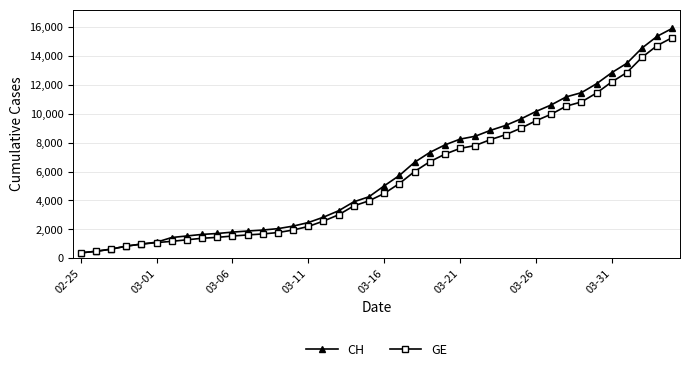

What are all the series names shown in the legend?

CH, GE